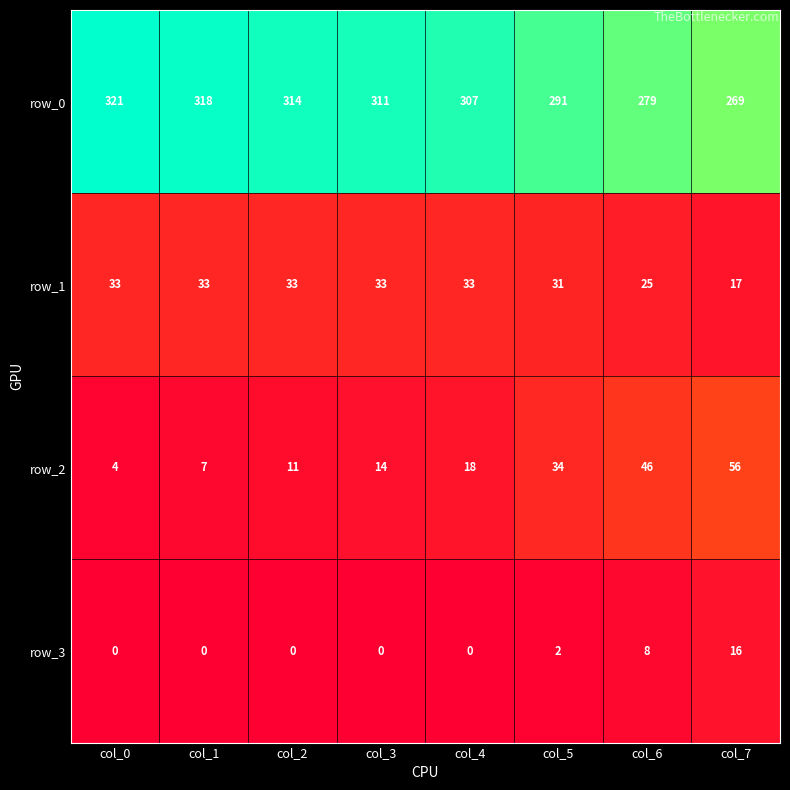

True or false: row_1 has a value of 49 at col_5.

False